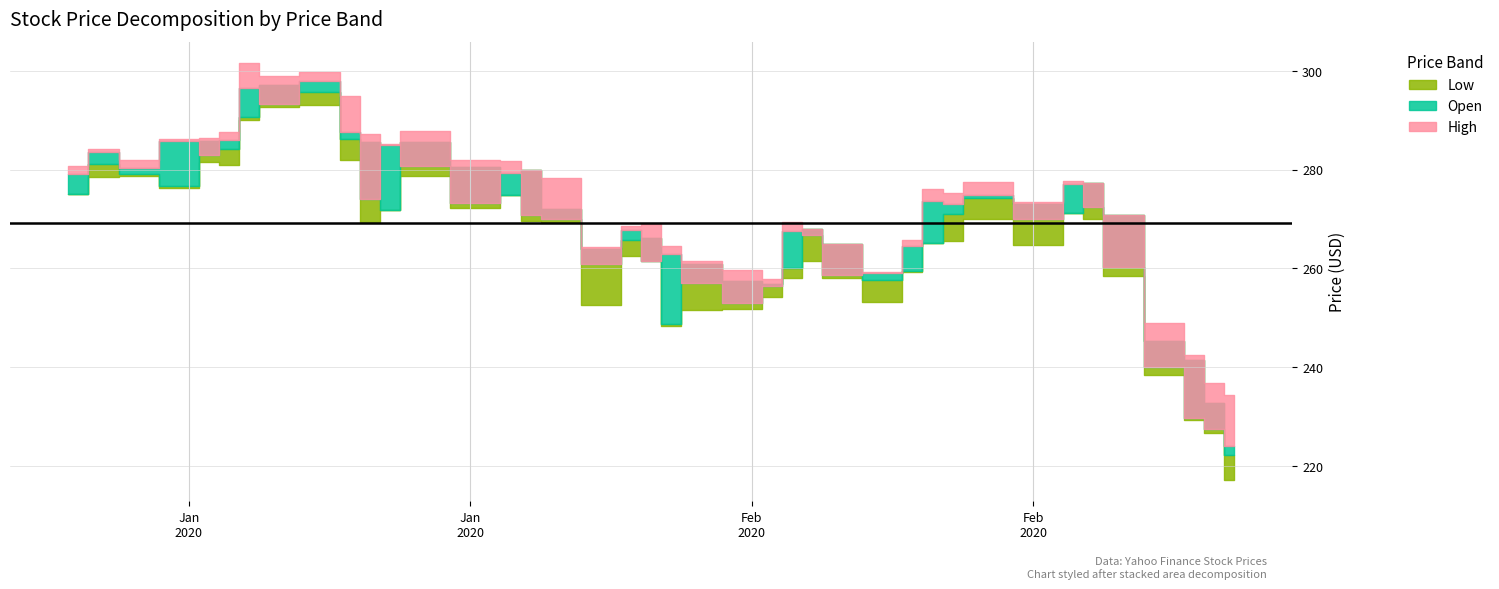

What is the label of the 30th point from the right?

2020-01-15